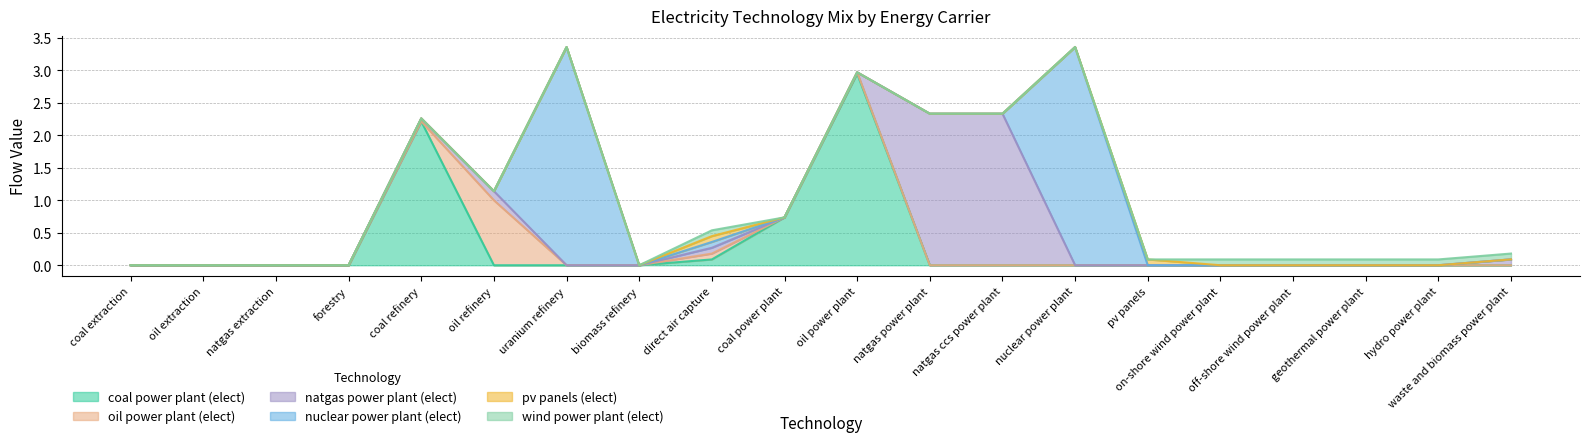

True or false: wind power plant (elect) and natgas power plant (elect) cross at least once.

True